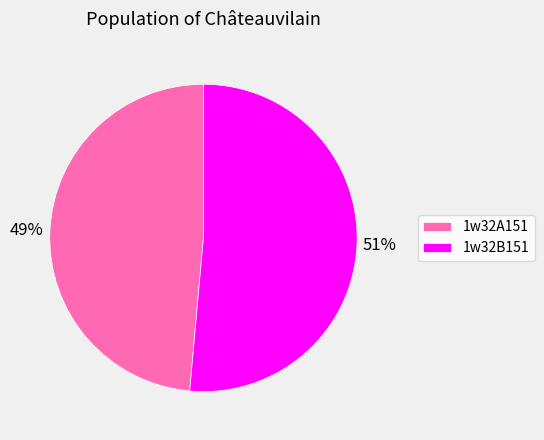

Do 1w32B151 and 1w32A151 together represent more than half of the pie?

Yes